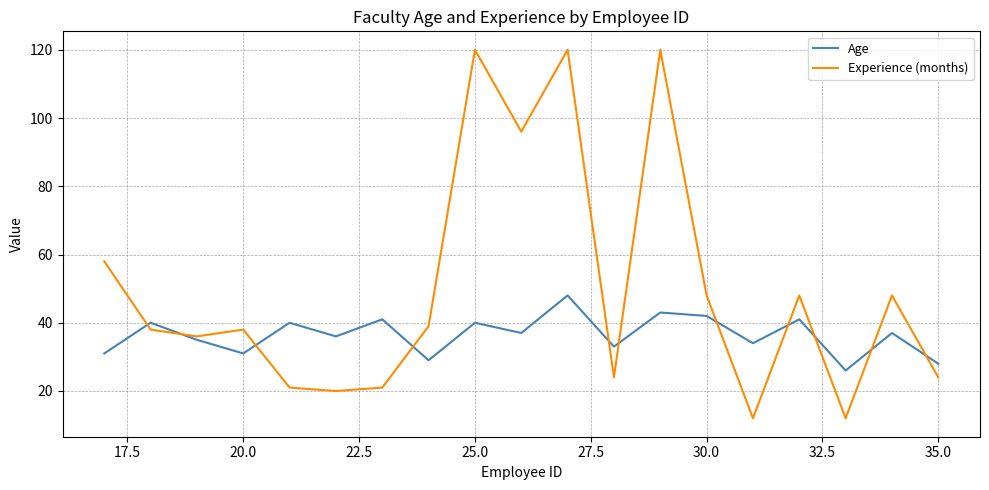

Rank the series by their maximum value, from lowest to highest.

Age, Experience (months)